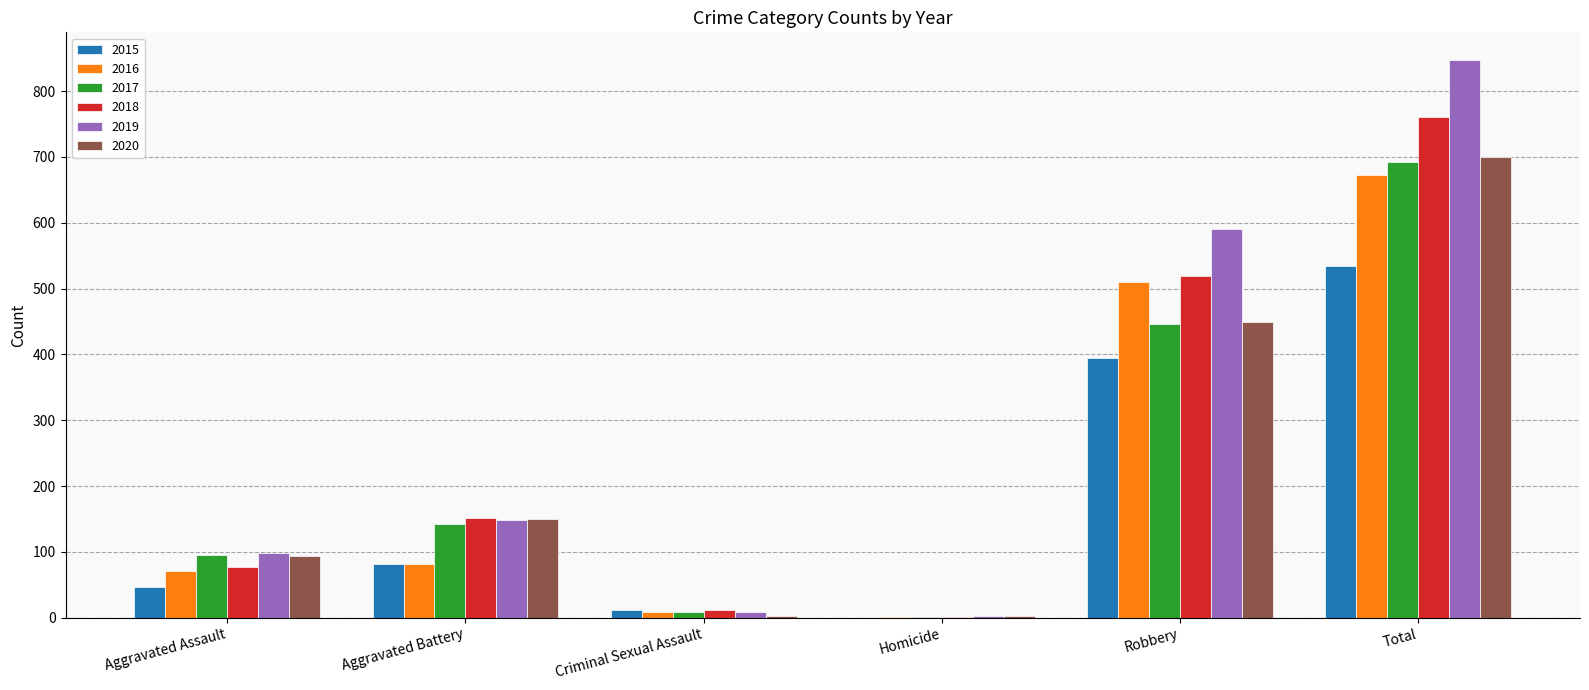

What are all the series names shown in the legend?

2015, 2016, 2017, 2018, 2019, 2020